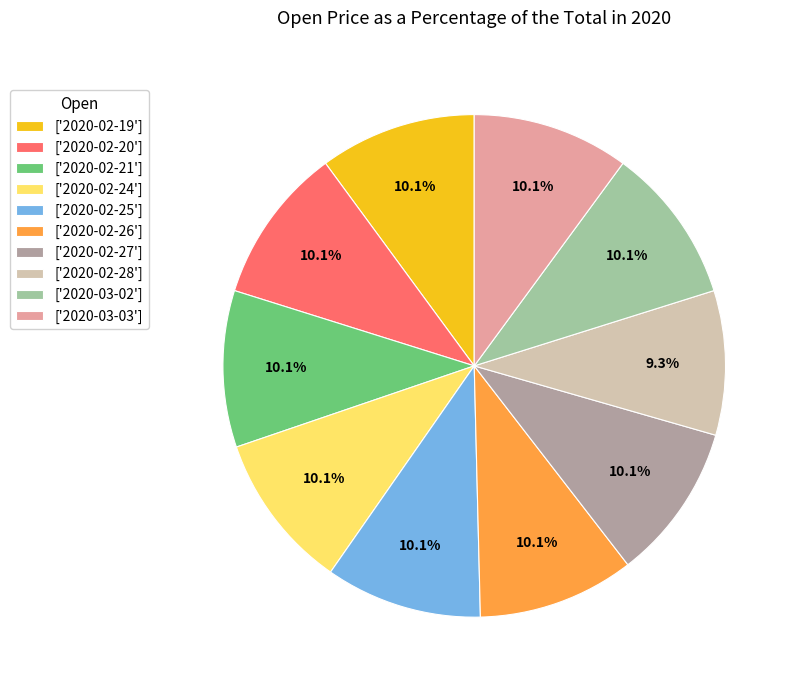

What percentage do ['2020-02-25'] and ['2020-03-02'] together represent?

20.2%